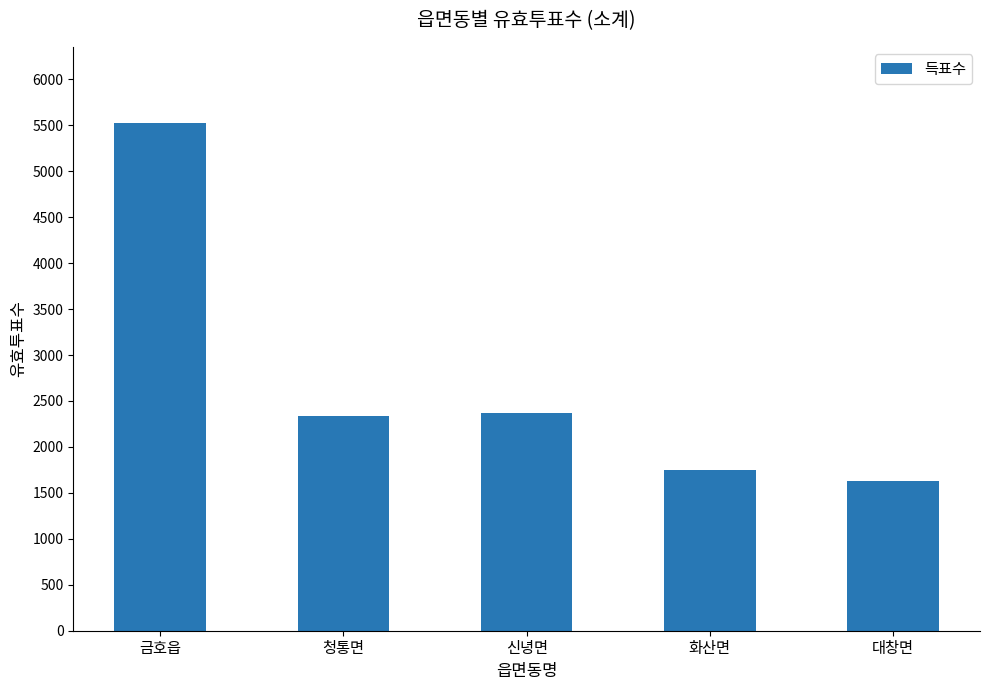

Count the number of data series in this chart.

1